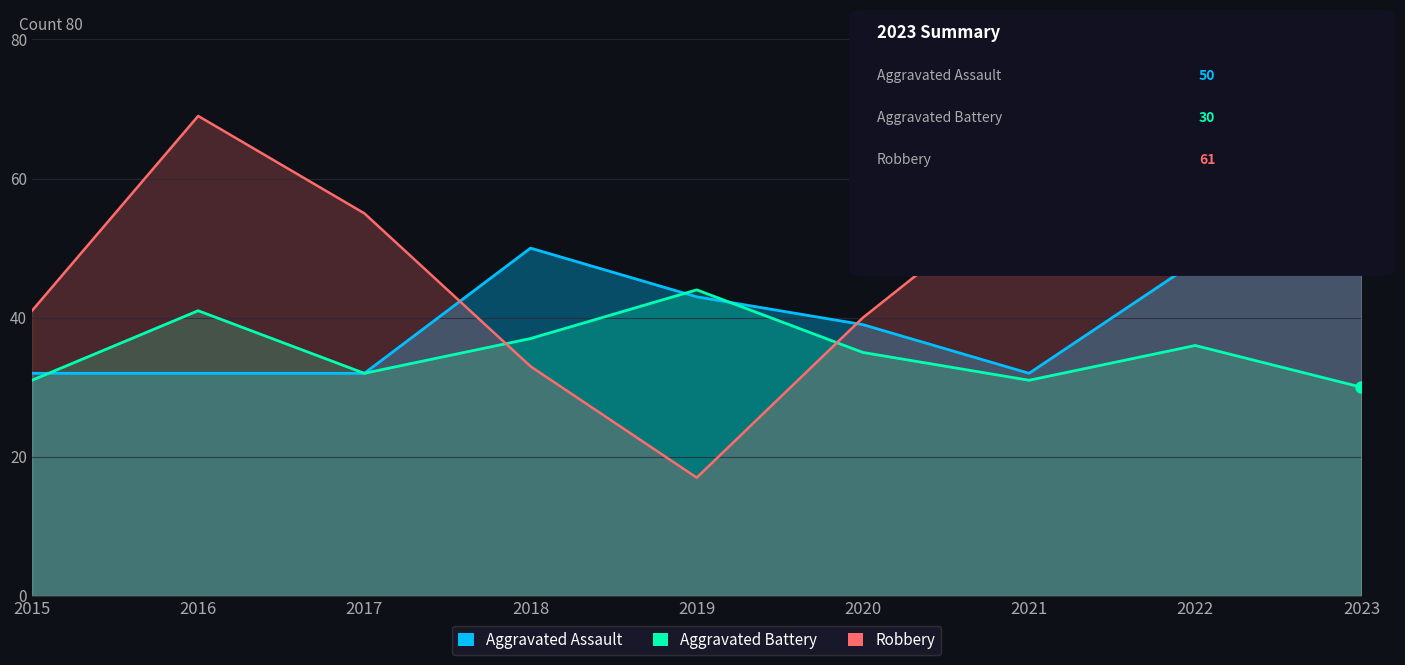

What value does the Aggravated Assault series have at 2022?

48